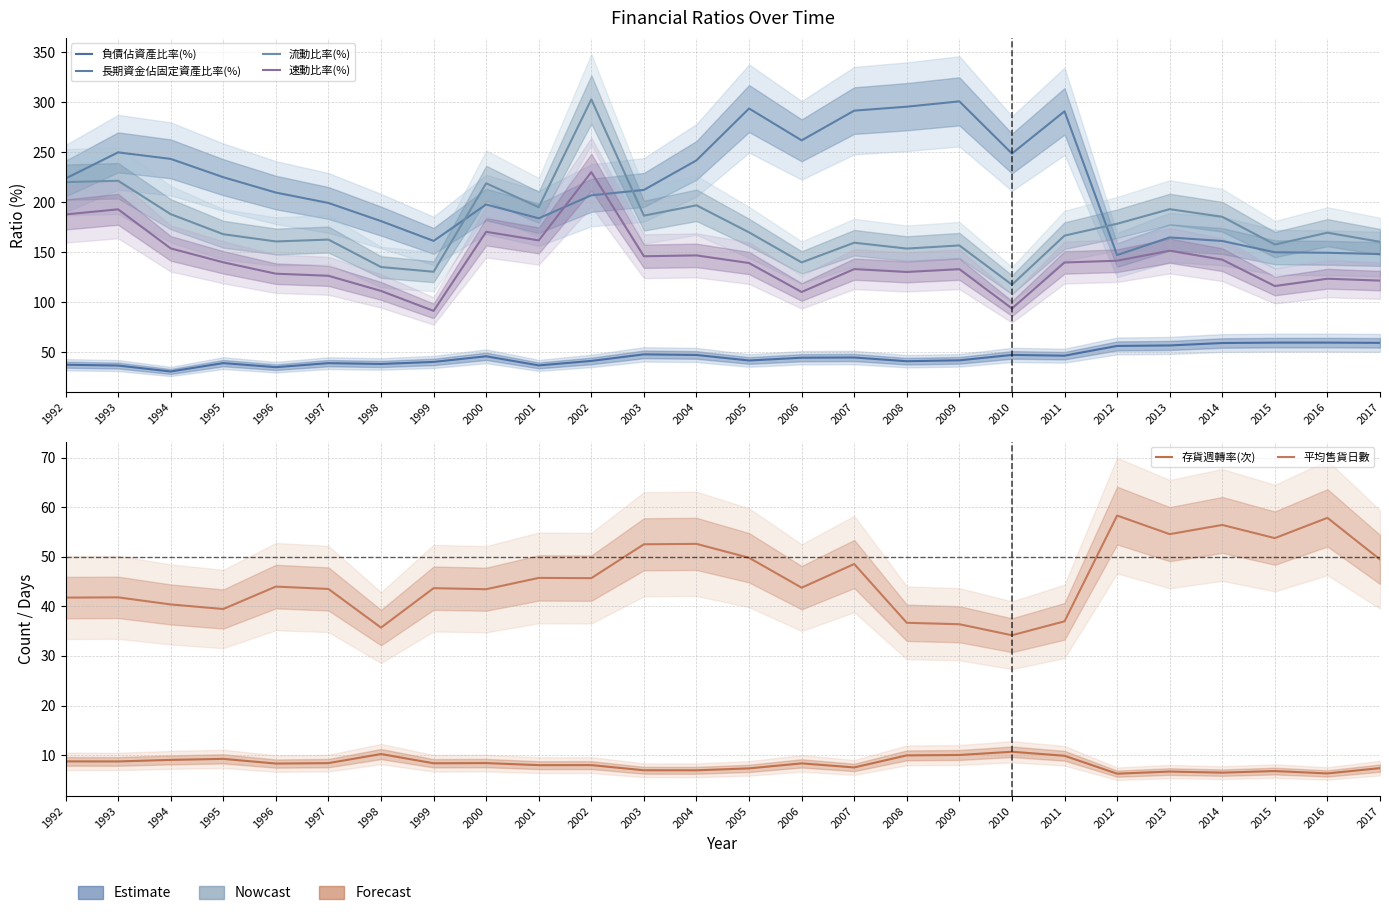

Reading left to right, what are all the values shown in this chart?

負債佔資產比率(%): 37.6	36.8	30.8	39.2	35.1	39.2	38.3	40.4	46.0	36.9	41.4	47.9	47.3	41.8	44.6	44.8	41.1	42.0	47.4	46.6	56.4	56.8	59.3	59.7	59.7	59.4
長期資金佔固定資產比率(%): 223.6	249.7	243.2	224.9	209.5	199.2	181.1	161.3	197.6	183.8	206.8	212.2	241.7	293.5	261.7	291.4	295.3	300.6	248.5	290.7	147.2	164.7	161.2	149.9	149.4	148.1
流動比率(%): 220.0	221.4	188.0	167.9	160.7	162.6	135.2	130.4	218.8	194.9	302.6	186.5	196.8	169.8	139.8	159.5	153.6	156.7	117.5	166.5	178.4	193.0	185.4	157.6	169.5	160.3
速動比率(%): 187.7	192.8	153.8	139.9	128.5	126.4	111.3	91.3	170.4	161.8	230.0	145.9	146.8	139.2	110.2	133.1	130.2	133.0	93.8	139.7	141.5	151.5	142.5	116.2	123.5	121.6
存貨週轉率(次): 8.7	8.7	9.0	9.2	8.3	8.4	10.2	8.4	8.4	8.0	8.0	7.0	6.9	7.3	8.3	7.5	9.9	10.0	10.7	9.9	6.3	6.7	6.5	6.8	6.3	7.4
平均售貨日數: 41.8	41.8	40.4	39.5	44.0	43.5	35.7	43.7	43.5	45.7	45.7	52.5	52.6	49.8	43.8	48.5	36.7	36.4	34.2	37.0	58.3	54.5	56.4	53.8	57.8	49.5